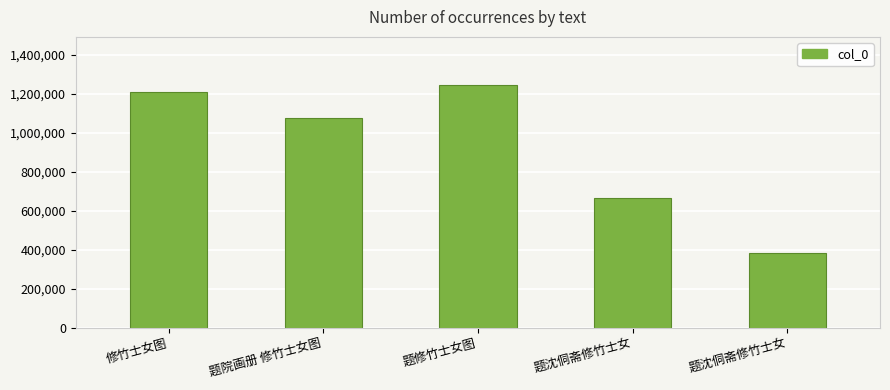

Reading left to right, transcribe all the data shown in this chart.

修竹士女图=1210325	题院画册 修竹士女图=1074608	题修竹士女图=1243398	题沈侗斋修竹士女=668212	题沈侗斋修竹士女=384448